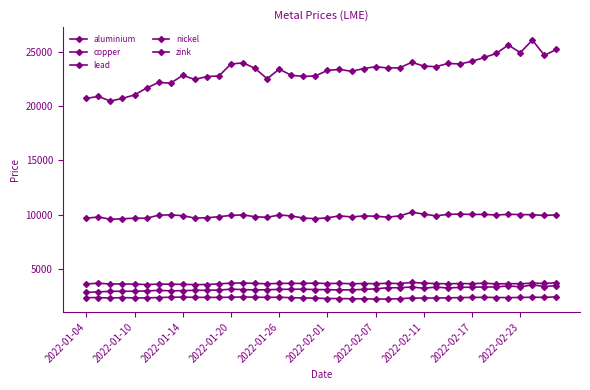

How many data points does each series have?

40